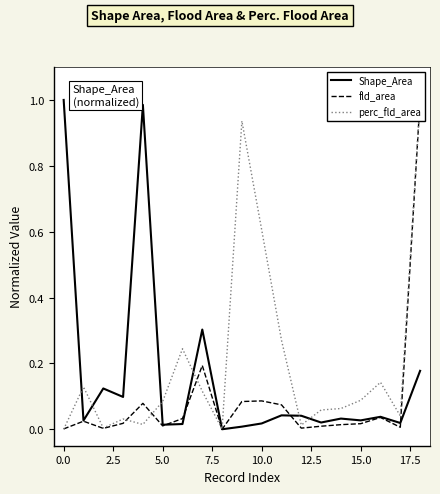

True or false: Shape_Area has a value of 1.5 at 7.5.

False